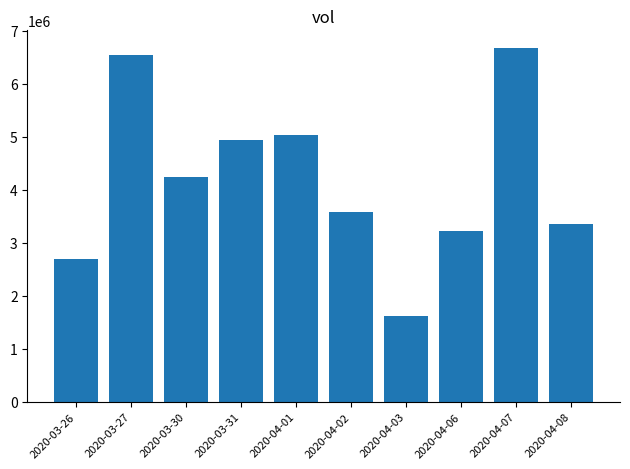

What is the maximum value shown in the chart?

6671800